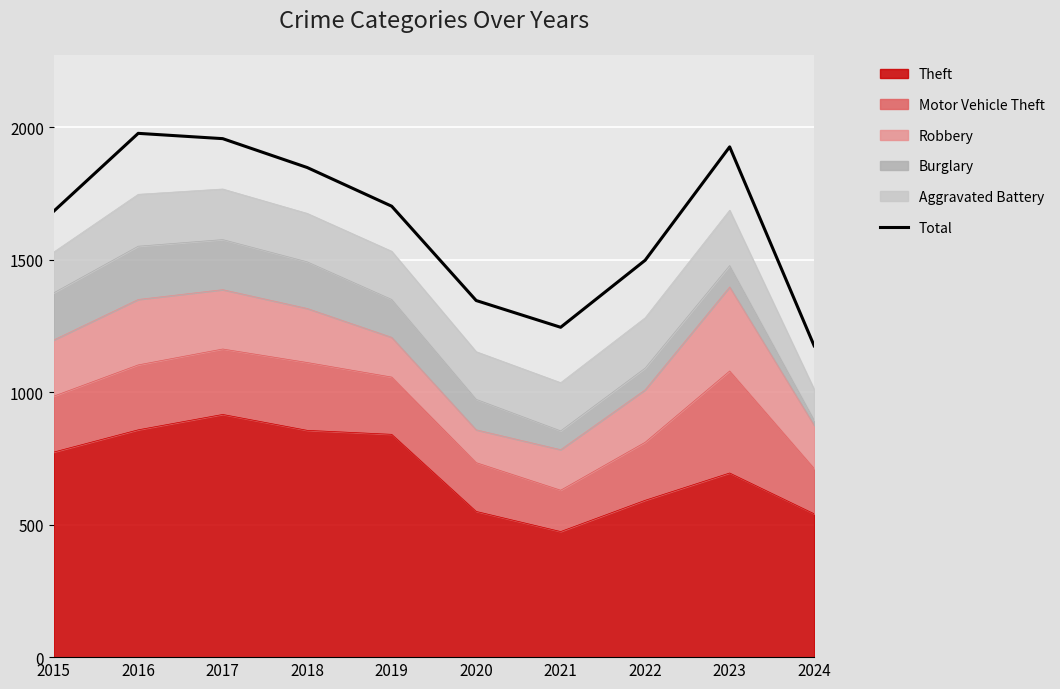

Count the number of values greater than 1702.

4